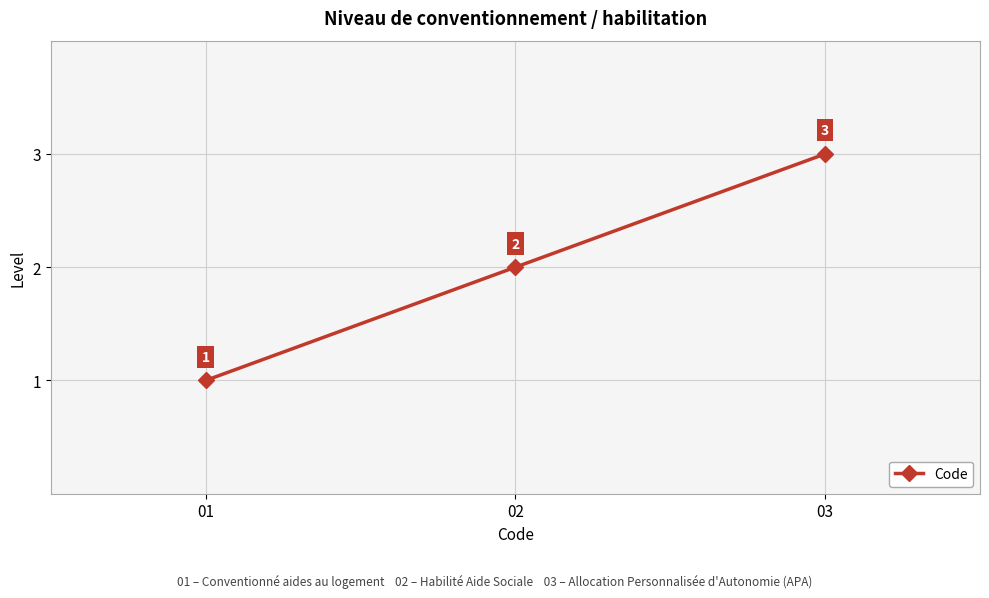

True or false: the data shows 1 at 03.

False